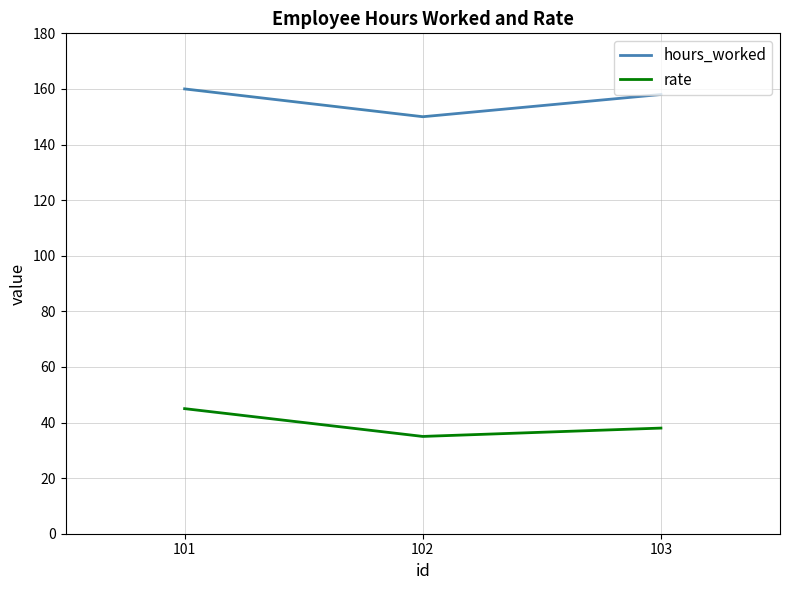

Reading right to left, what are all the values shown in this chart?

hours_worked: 103=158	102=150	101=160
rate: 103=38	102=35	101=45